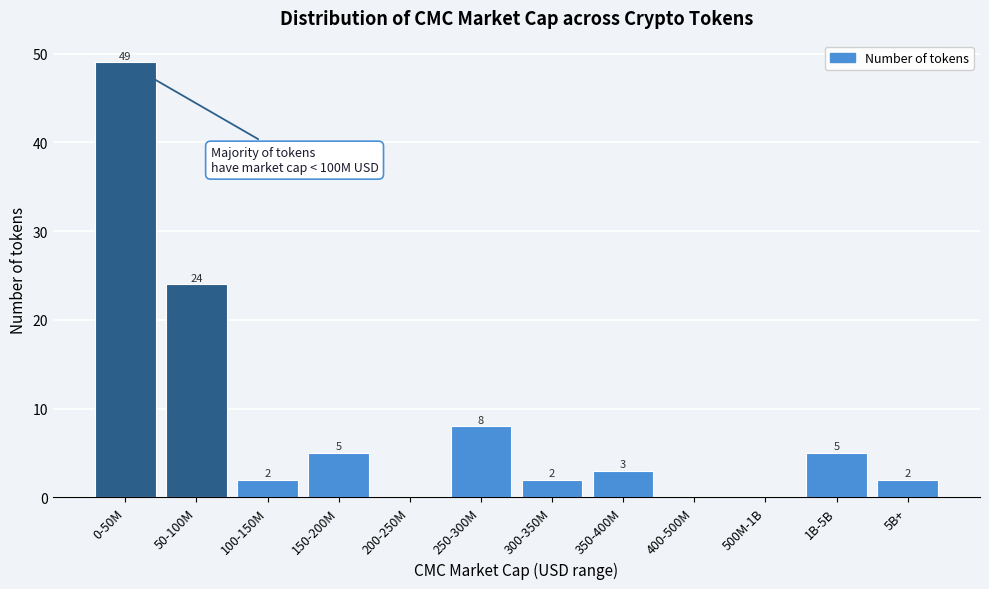

Reading right to left, transcribe all the data shown in this chart.

5B+=2	1B-5B=5	500M-1B=0	400-500M=0	350-400M=3	300-350M=2	250-300M=8	200-250M=0	150-200M=5	100-150M=2	50-100M=24	0-50M=49